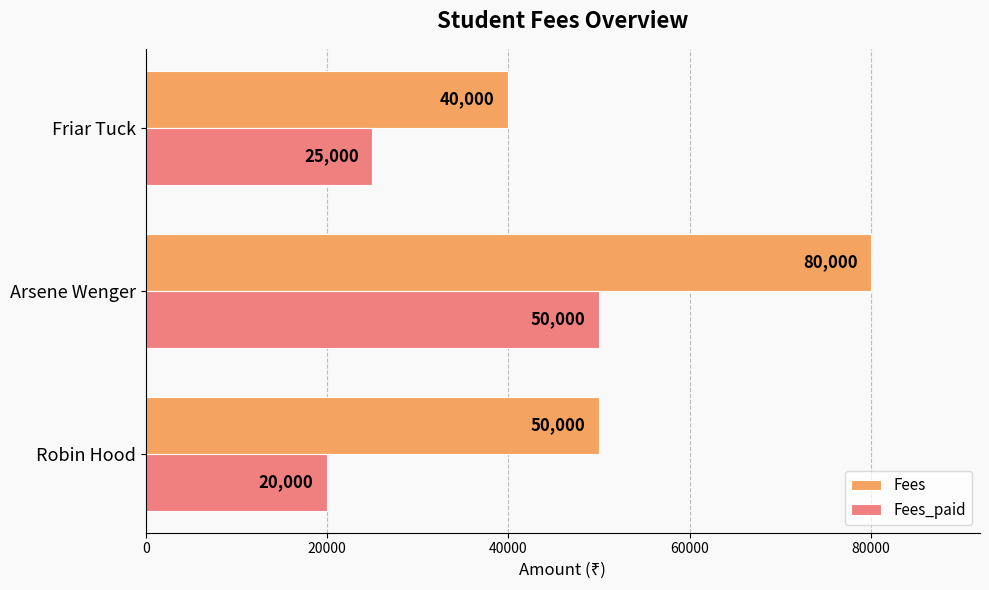

What is the average value of the Fees series?

56667